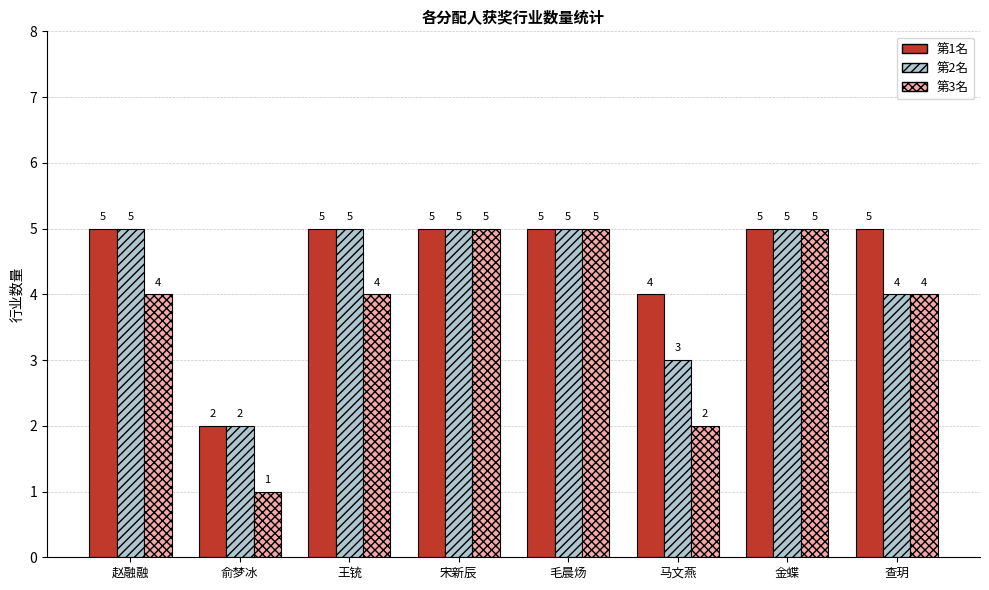

Is the value of 第2名 at 王铳 greater than the value of 第3名 at 王铳?

Yes